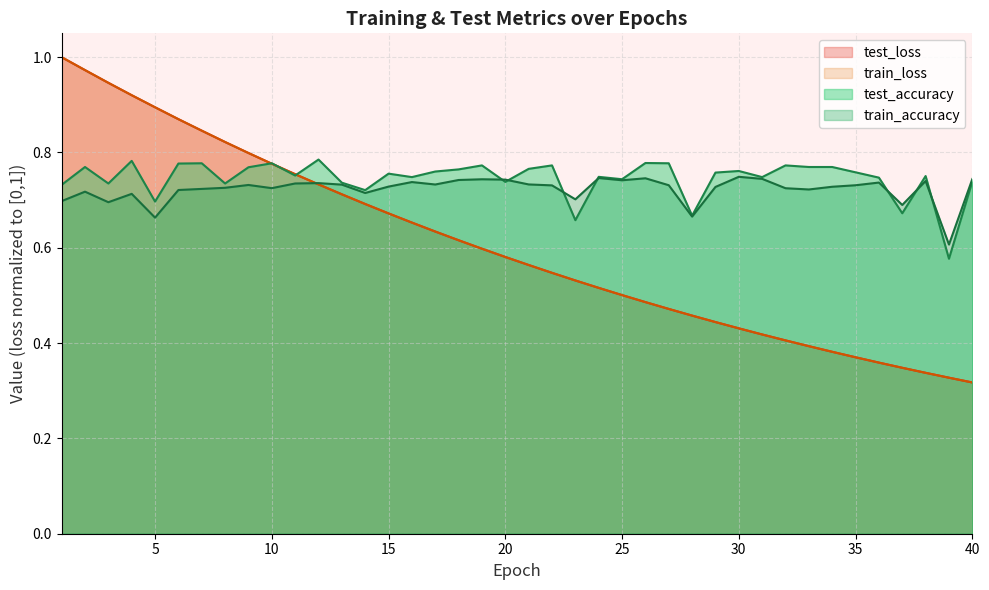

Which series has the largest total across all categories?

test_accuracy